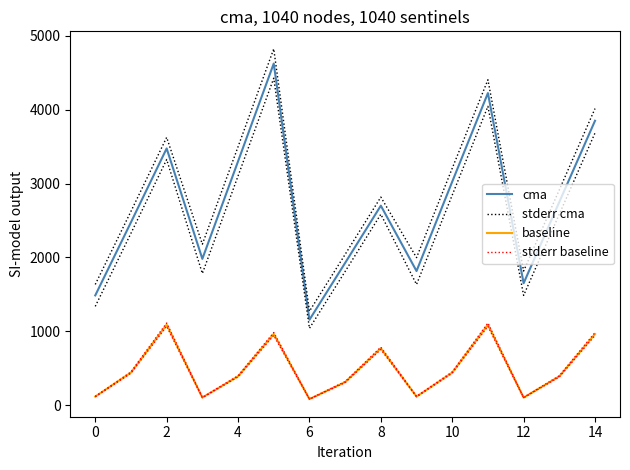

What is the minimum value shown in the chart?

81.0